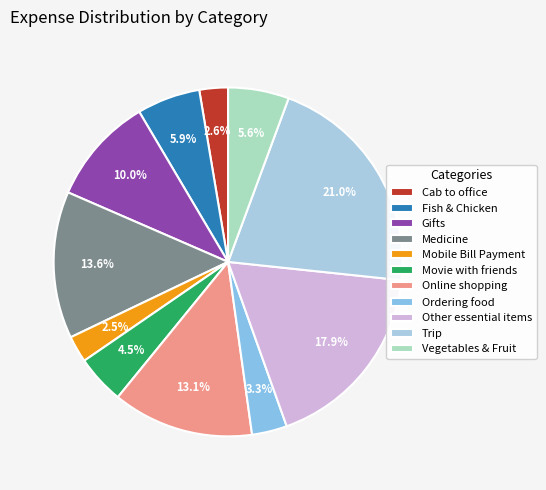

What percentage is NOT represented by Movie with friends?

95.5%